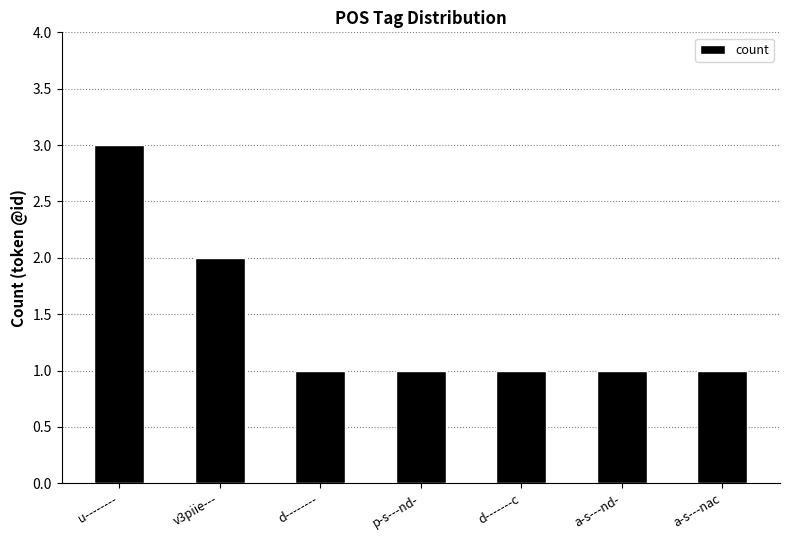

Which category has the highest value across all series?

u--------